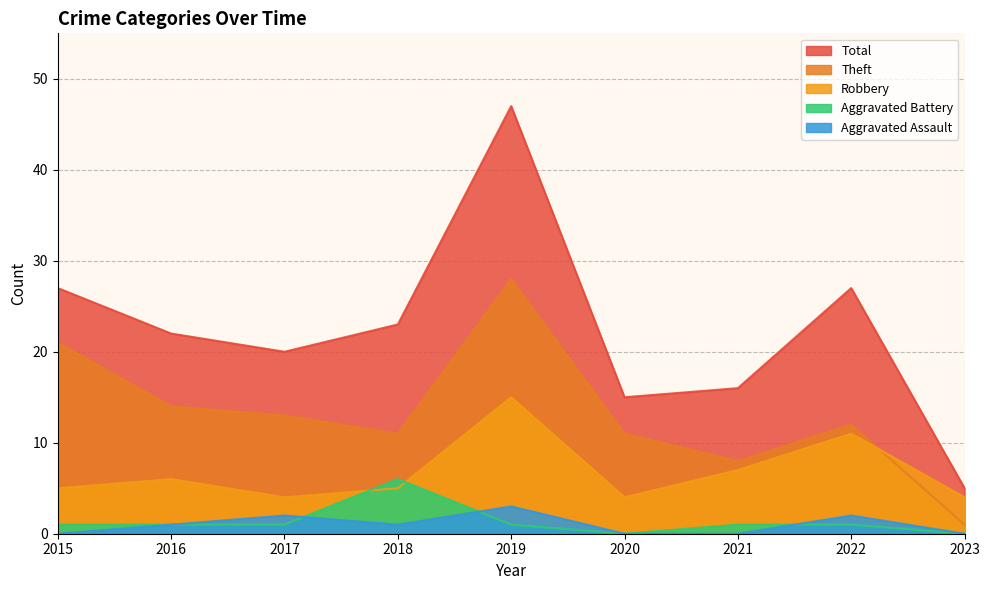

Which category has the lowest value across all series?

2020